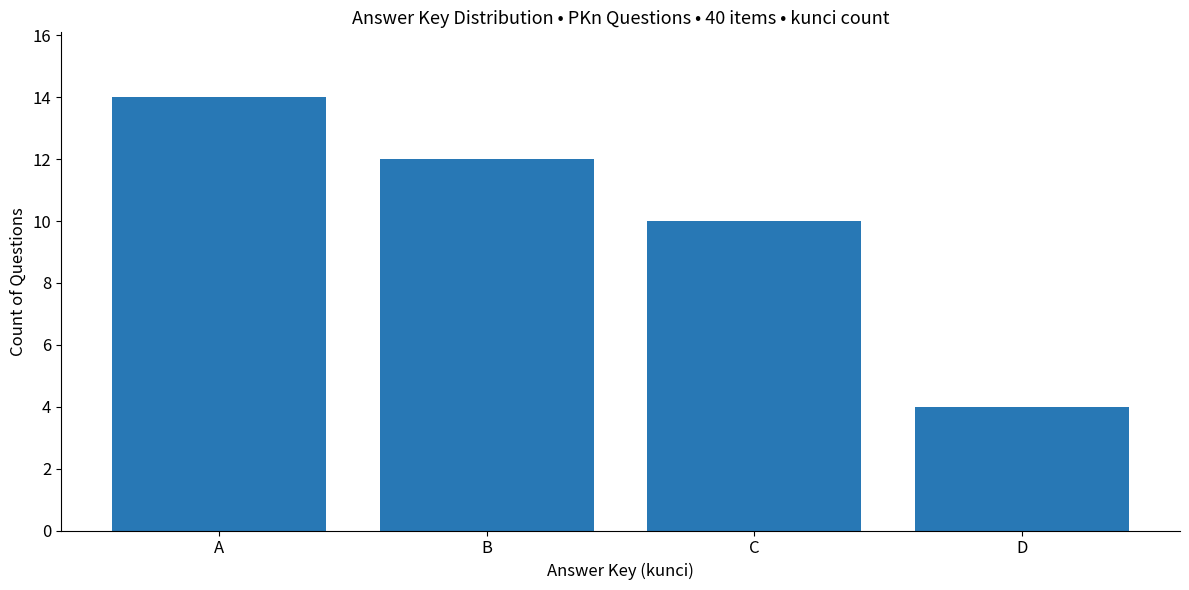

Between D and A, which is larger?

A